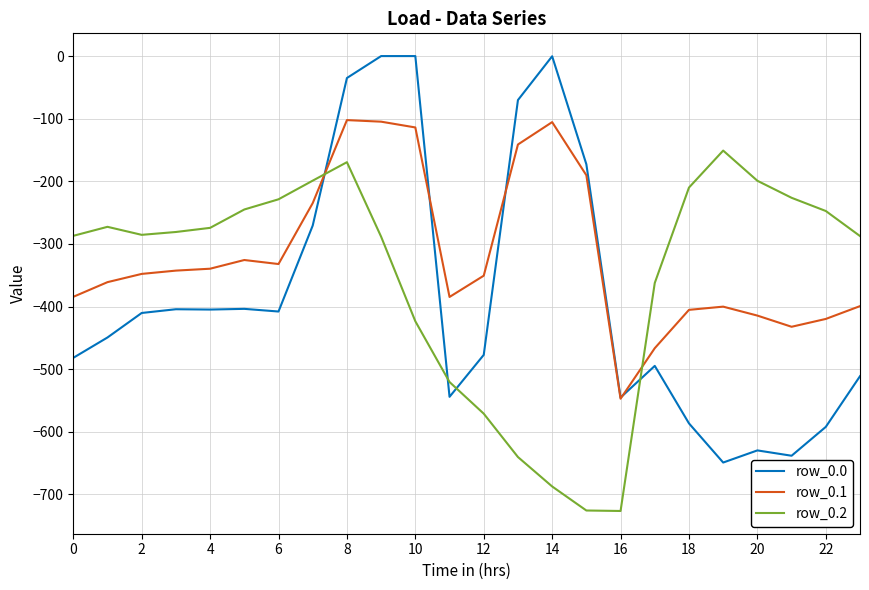

Which series ends up on top after the final intersection of row_0.0 and row_0.2?

row_0.2